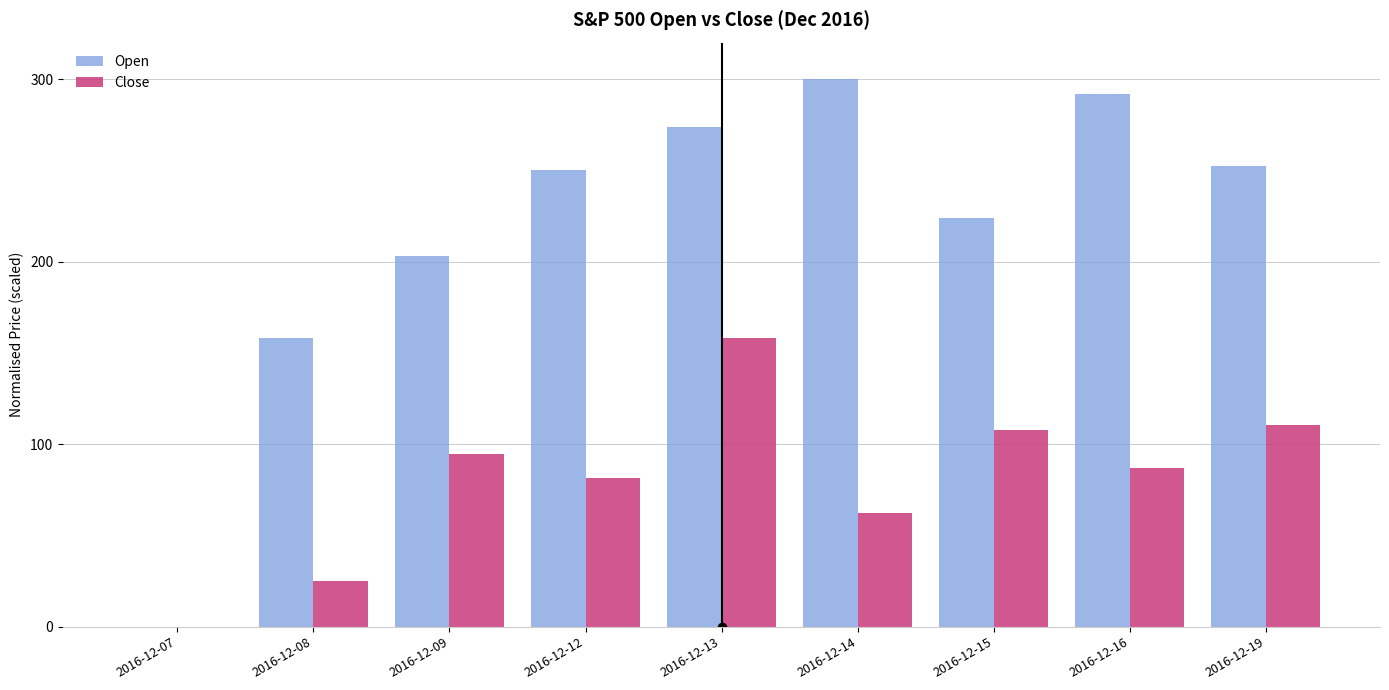

True or false: Close has a value of 11.4 at 2016-12-08.

False